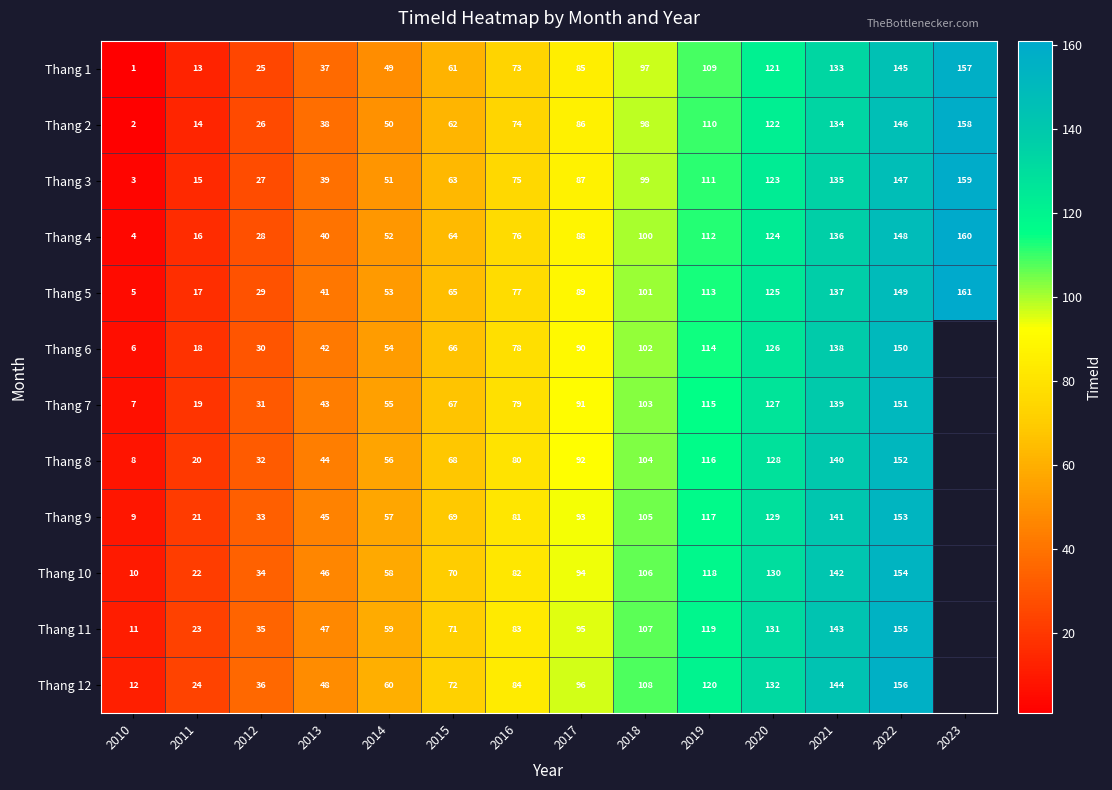

How many distinct data groups are displayed?

12